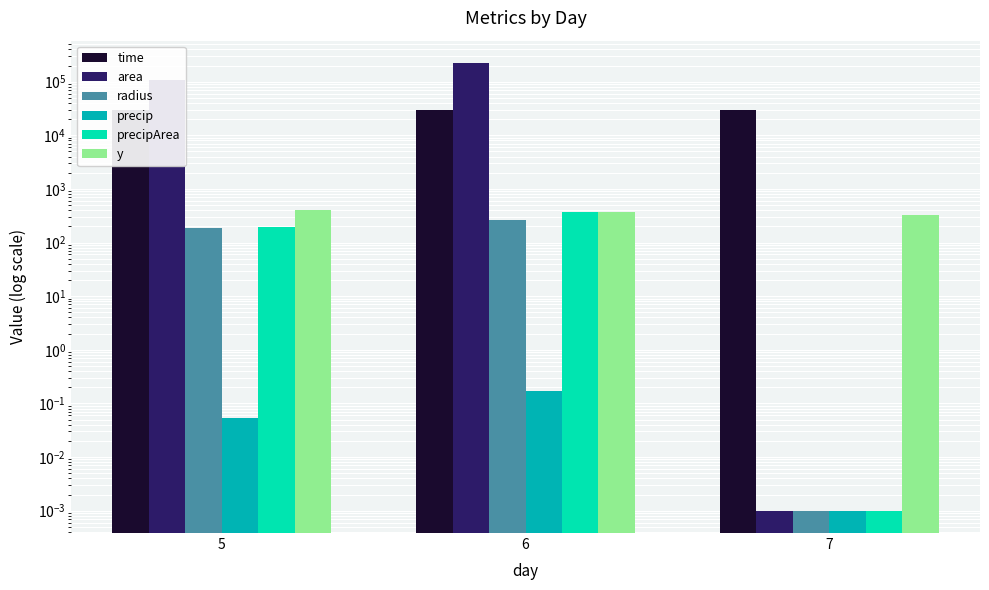

At how many categories does at least one series exceed 22537?

3